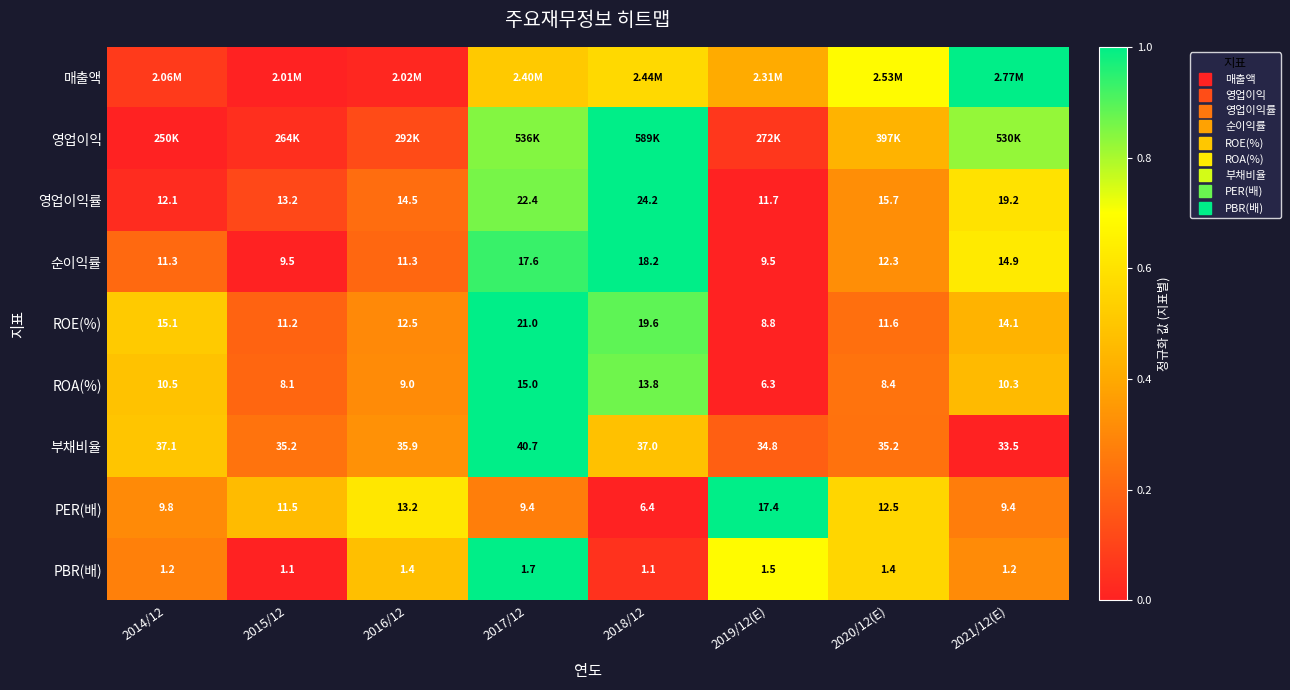

What is the total value across all series at 2017/12?

7.4